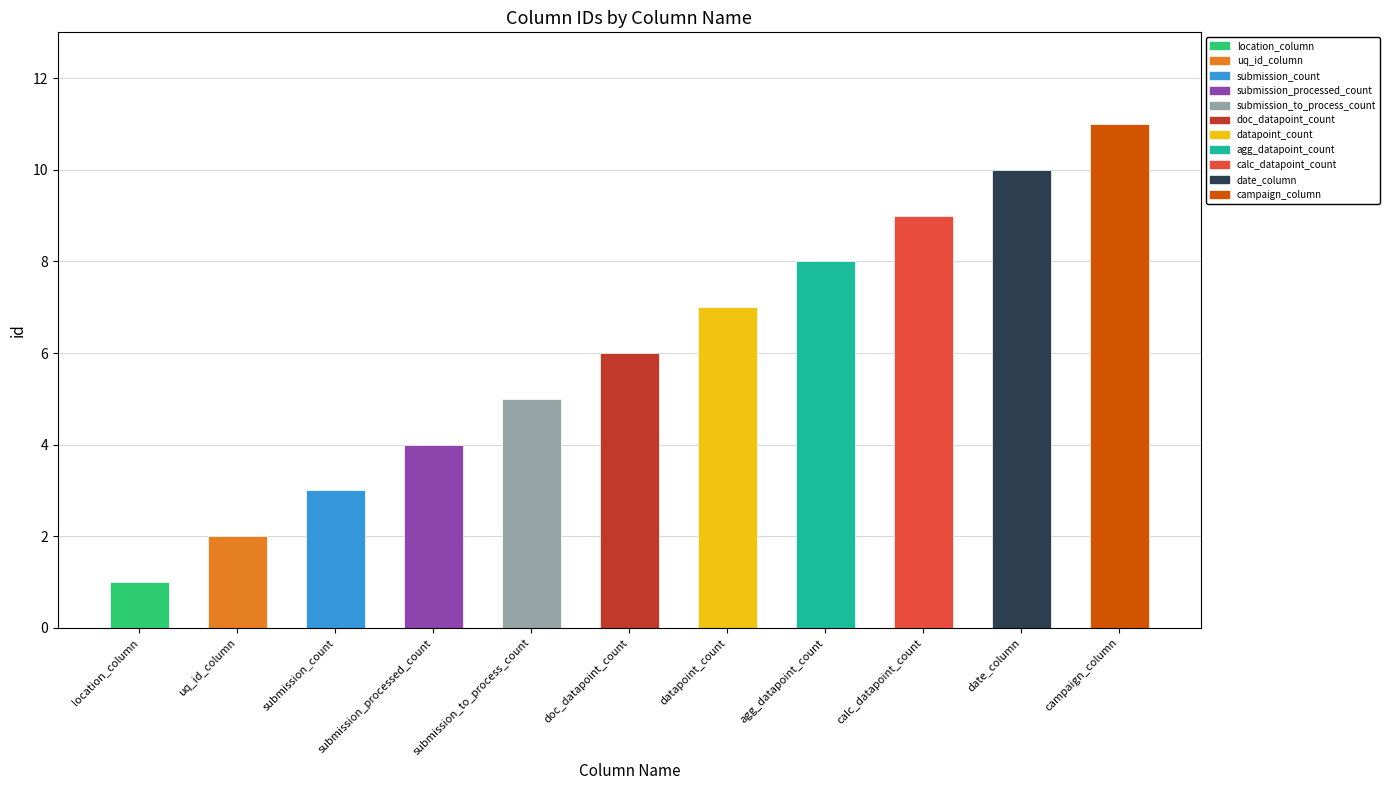

What is the difference between the second highest and second lowest values?

8